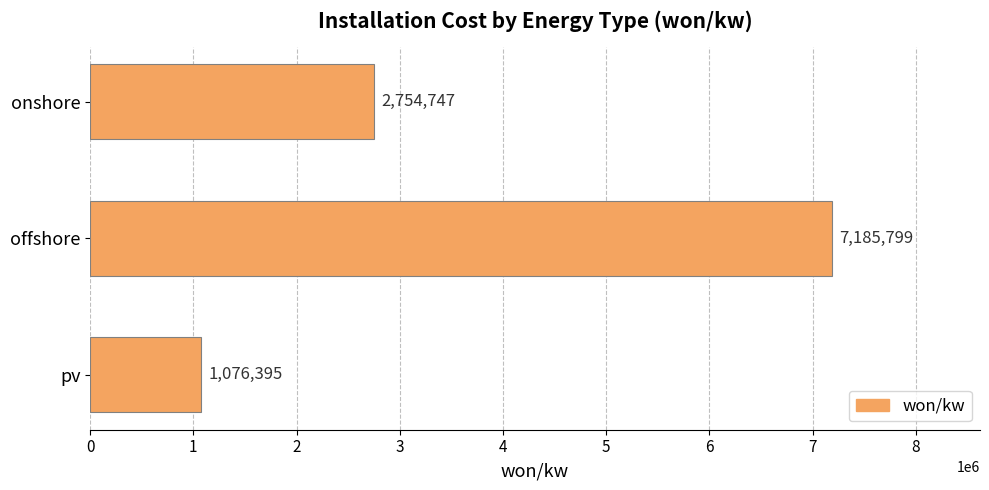

What is the average value?

3672313.5